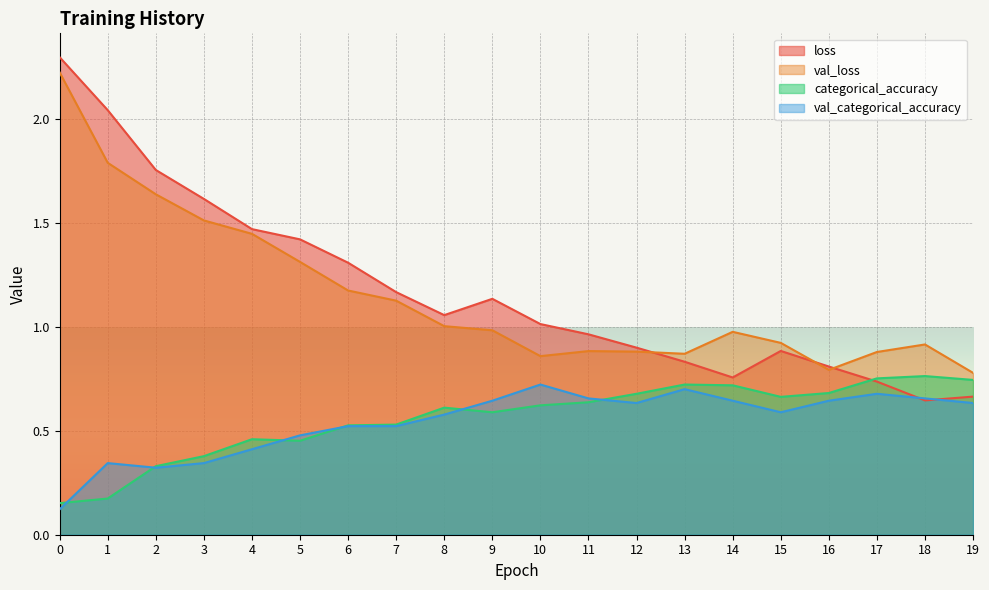

True or false: val_loss and categorical_accuracy intersect in this chart.

False